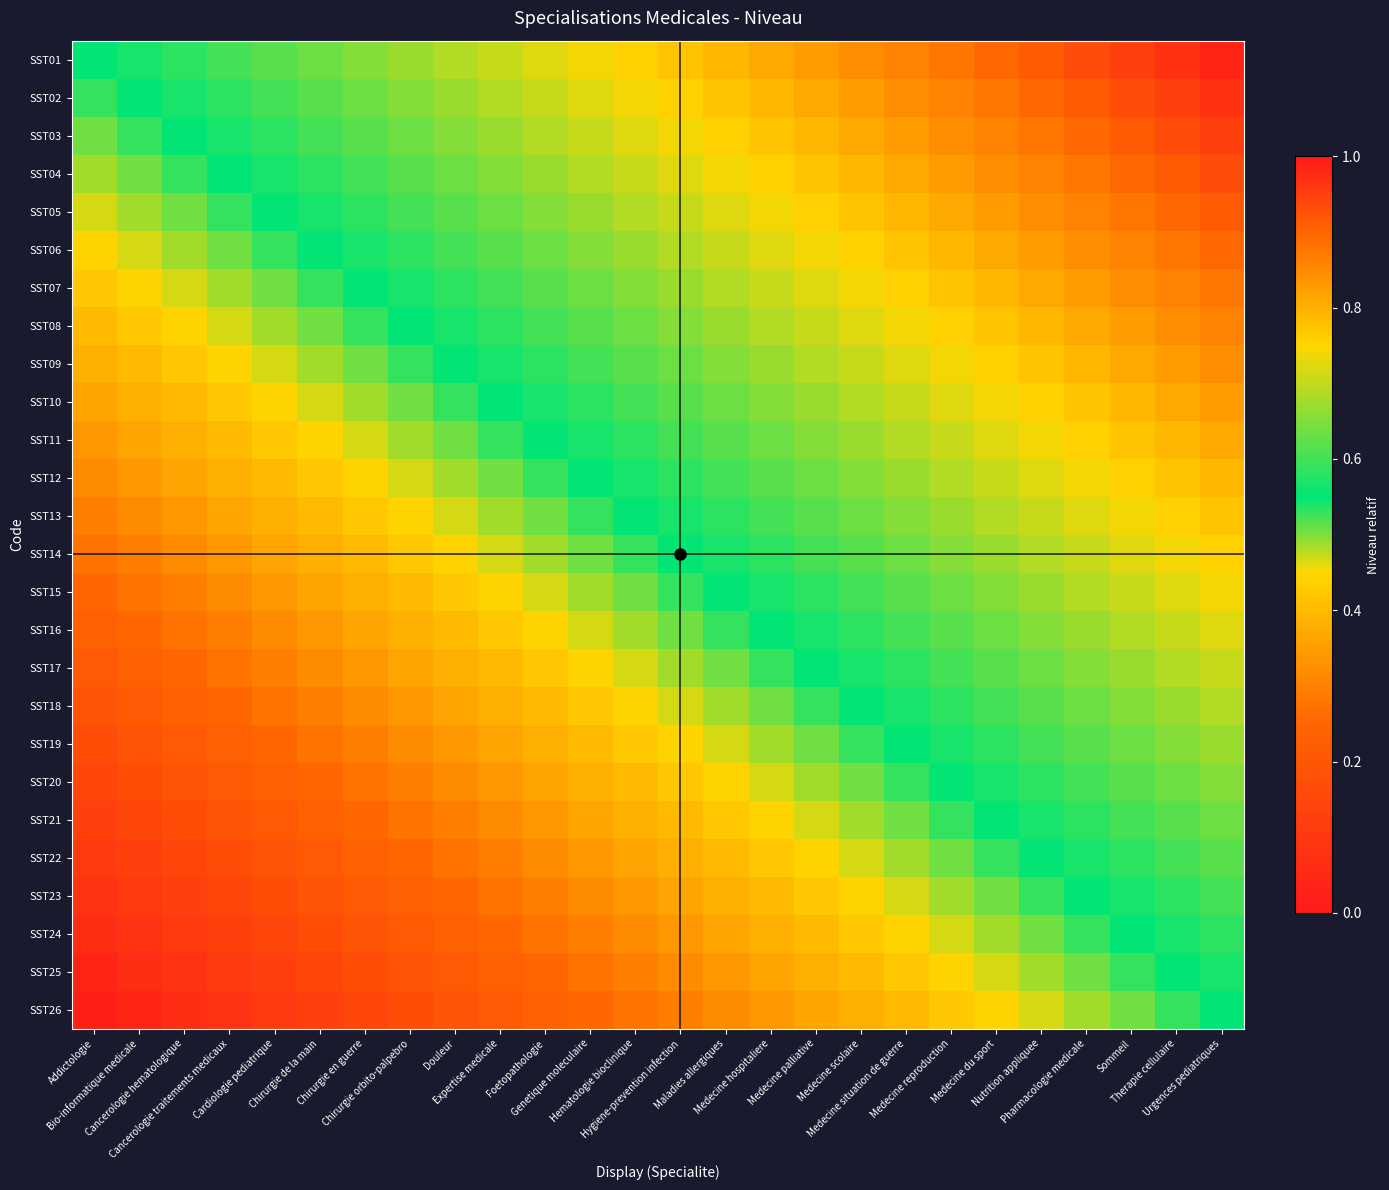

What is the total value across all series at Medecine du sport?

17.6